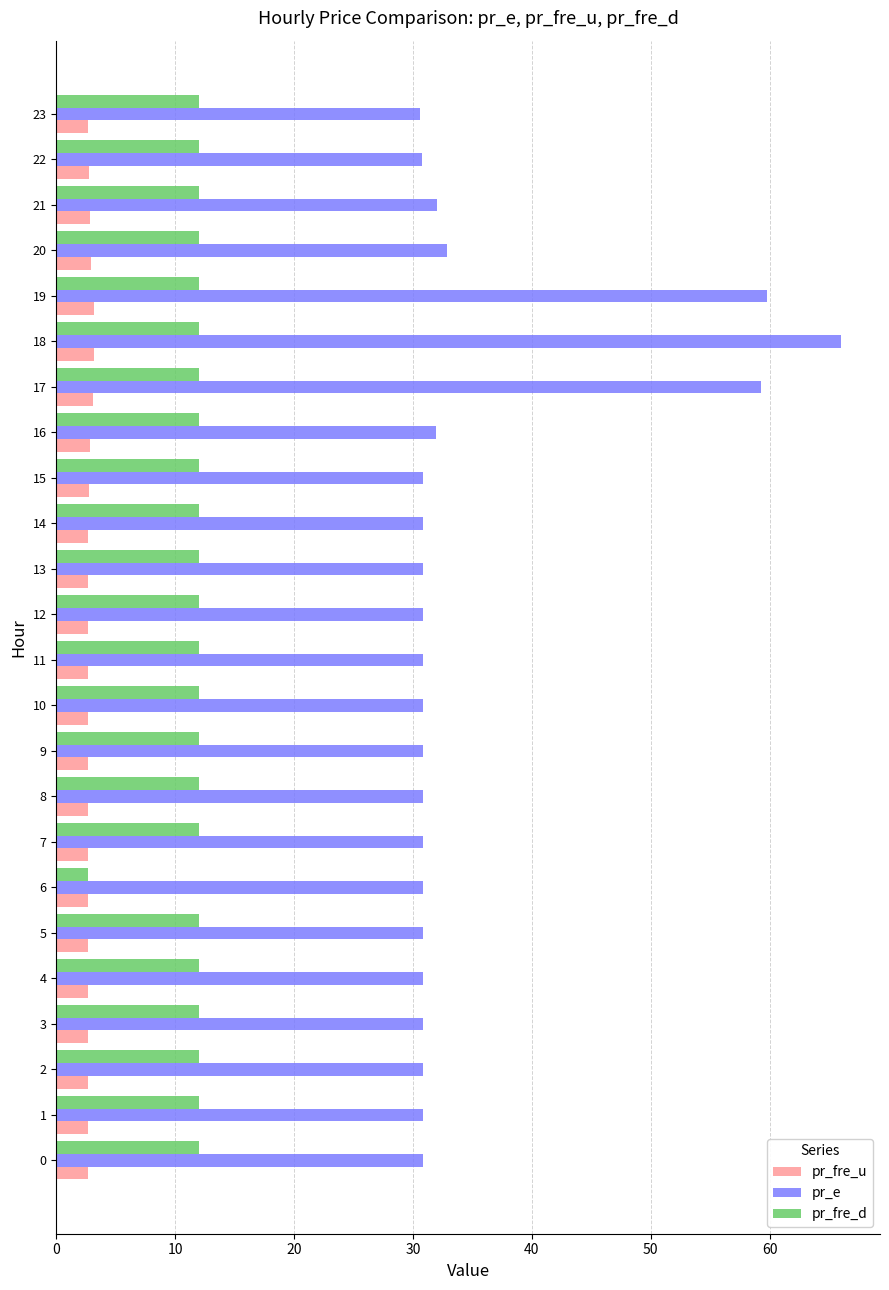

Is it true that pr_fre_d equals 18.9 at 13?

False